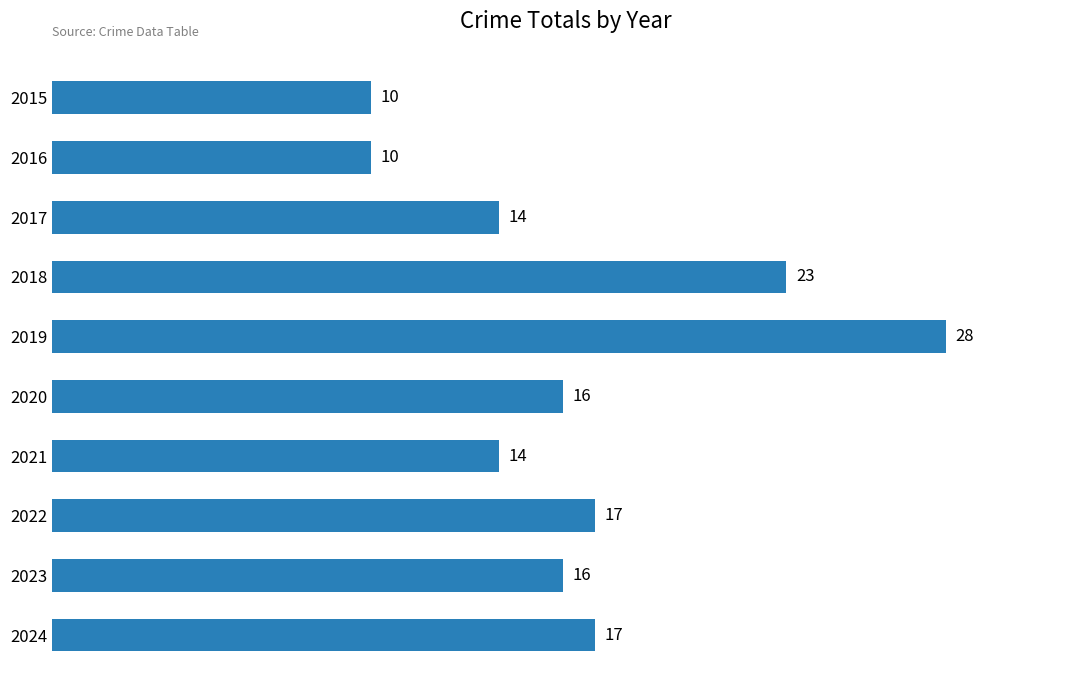

What is the change in value from 2019 to 2020?

-12